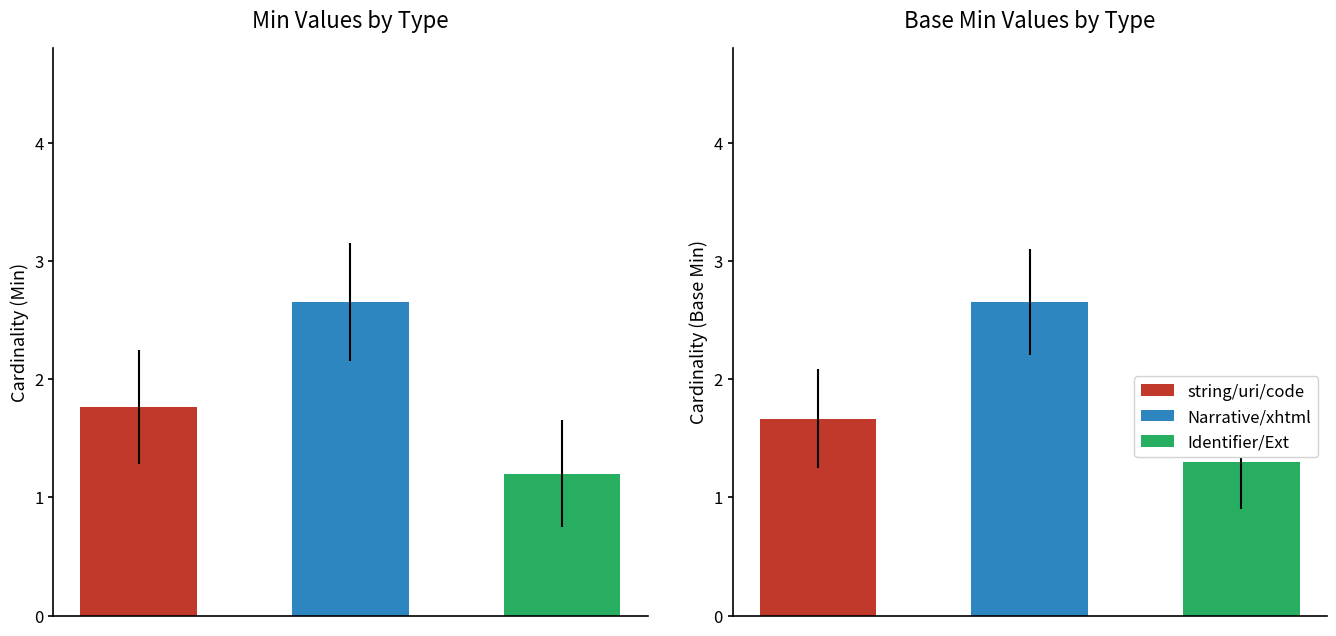

What is the greatest value displayed?

2.6